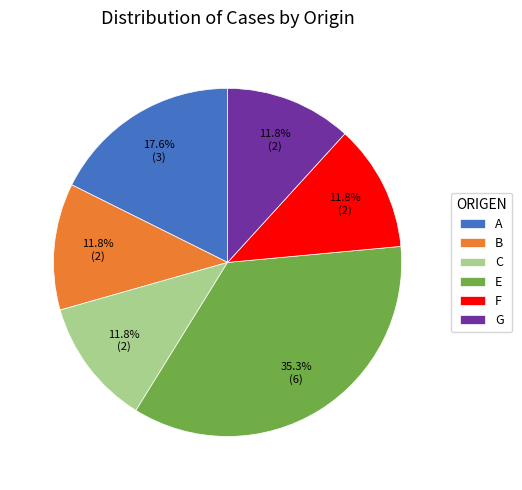

What portion of the pie excludes B?

88.2%